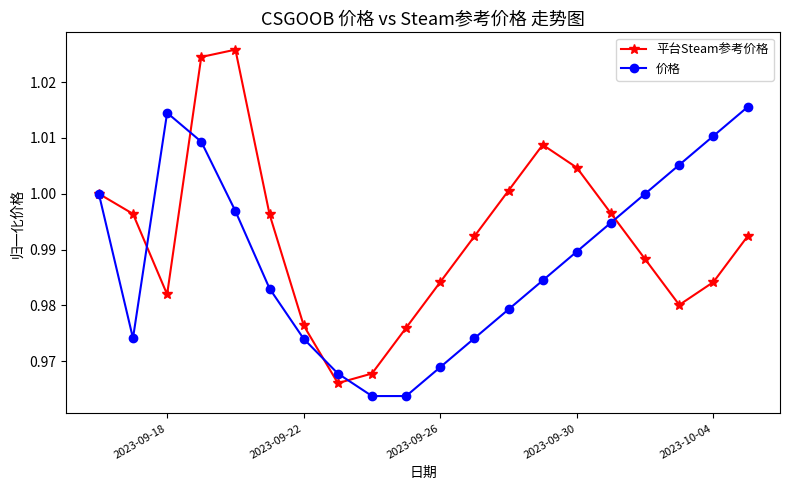

Which series has the largest range (max minus min)?

平台Steam参考价格